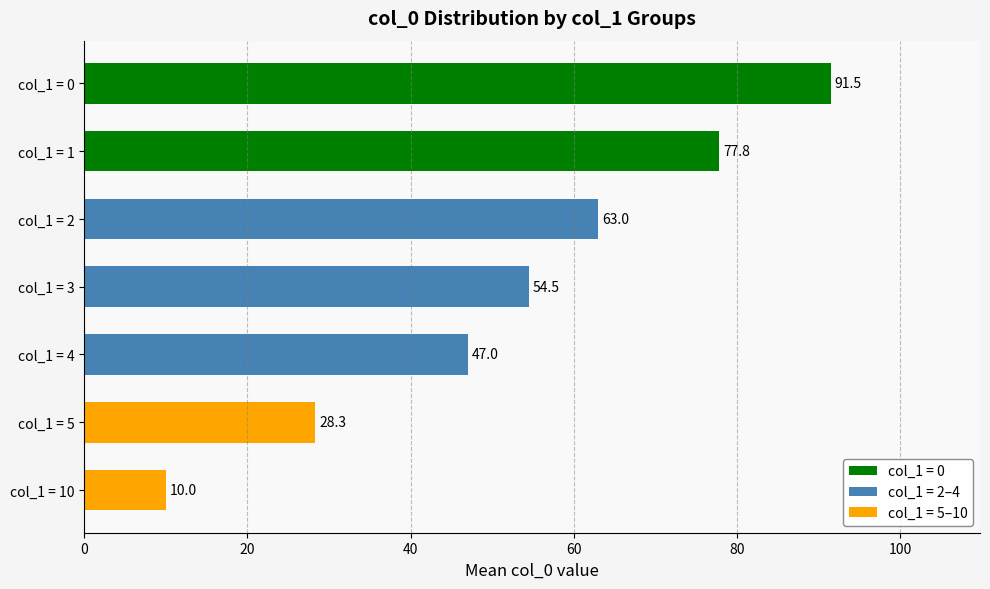

List the labels in order of value, largest first.

col_1 = 0, col_1 = 1, col_1 = 2, col_1 = 3, col_1 = 4, col_1 = 5, col_1 = 10